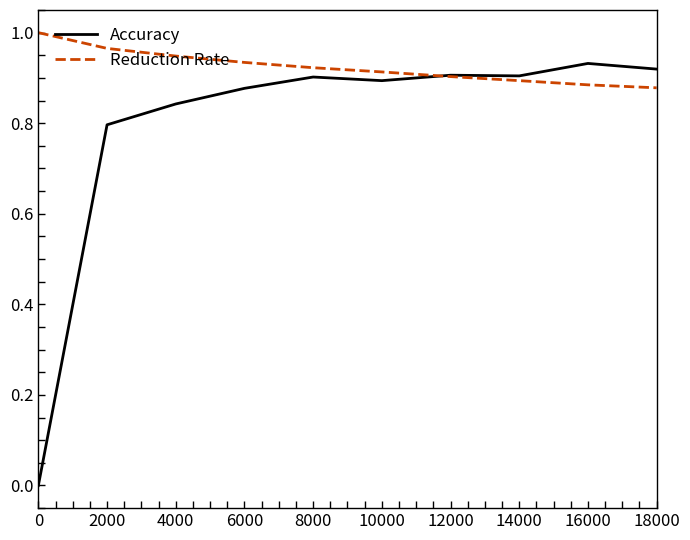

How many Reduction Rate values are between 0 and 1?

10